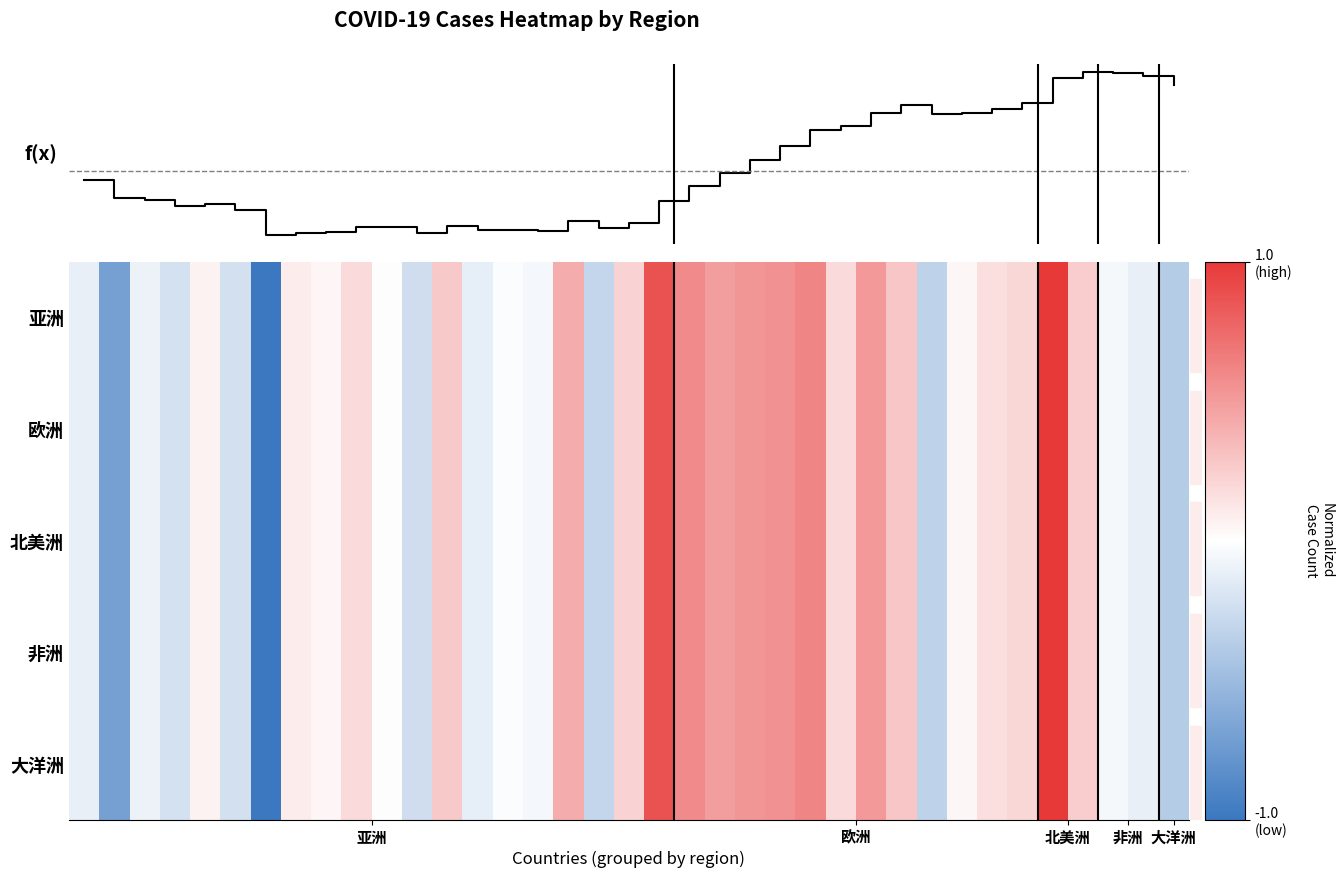

Reading left to right, what are all the values shown in this chart?

亚洲: -0.1	-0.7	-0.1	-0.2	0.1	-0.2	-1.0	0.1	0.0	0.2	0.0	-0.2	0.3	-0.1	-0.0	-0.1	0.4	-0.3	0.2	0.9	0.6	0.5	0.5	0.6	0.6	0.2	0.5	0.3	-0.3	0.0	0.2	0.2	1.0	0.3	-0.0	-0.1	-0.4
欧洲: -0.1	-0.7	-0.1	-0.2	0.1	-0.2	-1.0	0.1	0.0	0.2	0.0	-0.2	0.3	-0.1	-0.0	-0.1	0.4	-0.3	0.2	0.9	0.6	0.5	0.5	0.6	0.6	0.2	0.5	0.3	-0.3	0.0	0.2	0.2	1.0	0.3	-0.0	-0.1	-0.4
北美洲: -0.1	-0.7	-0.1	-0.2	0.1	-0.2	-1.0	0.1	0.0	0.2	0.0	-0.2	0.3	-0.1	-0.0	-0.1	0.4	-0.3	0.2	0.9	0.6	0.5	0.5	0.6	0.6	0.2	0.5	0.3	-0.3	0.0	0.2	0.2	1.0	0.3	-0.0	-0.1	-0.4
非洲: -0.1	-0.7	-0.1	-0.2	0.1	-0.2	-1.0	0.1	0.0	0.2	0.0	-0.2	0.3	-0.1	-0.0	-0.1	0.4	-0.3	0.2	0.9	0.6	0.5	0.5	0.6	0.6	0.2	0.5	0.3	-0.3	0.0	0.2	0.2	1.0	0.3	-0.0	-0.1	-0.4
大洋洲: -0.1	-0.7	-0.1	-0.2	0.1	-0.2	-1.0	0.1	0.0	0.2	0.0	-0.2	0.3	-0.1	-0.0	-0.1	0.4	-0.3	0.2	0.9	0.6	0.5	0.5	0.6	0.6	0.2	0.5	0.3	-0.3	0.0	0.2	0.2	1.0	0.3	-0.0	-0.1	-0.4